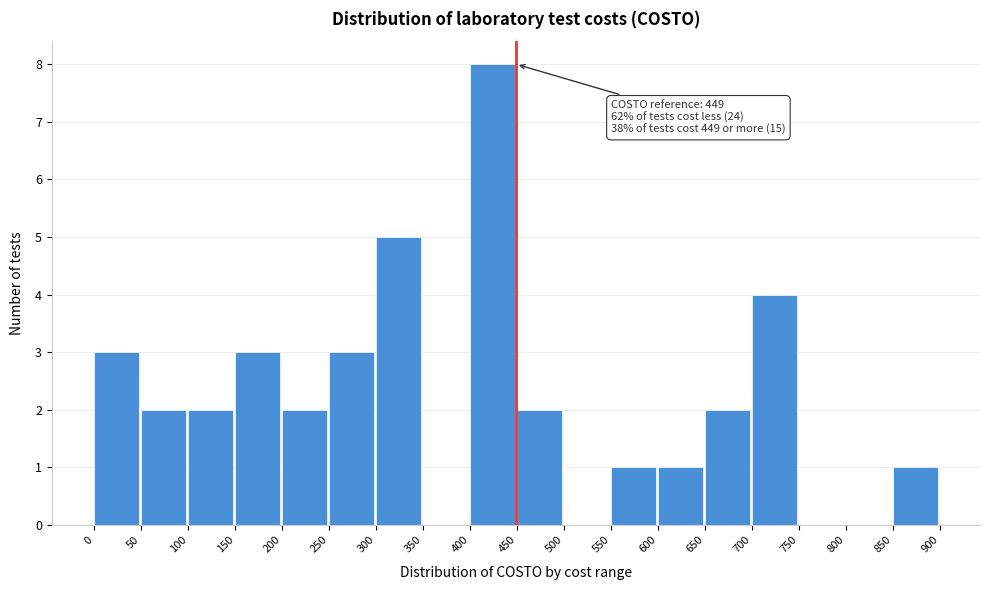

Over which range of the x-axis is the bar tallest?

400 to 450